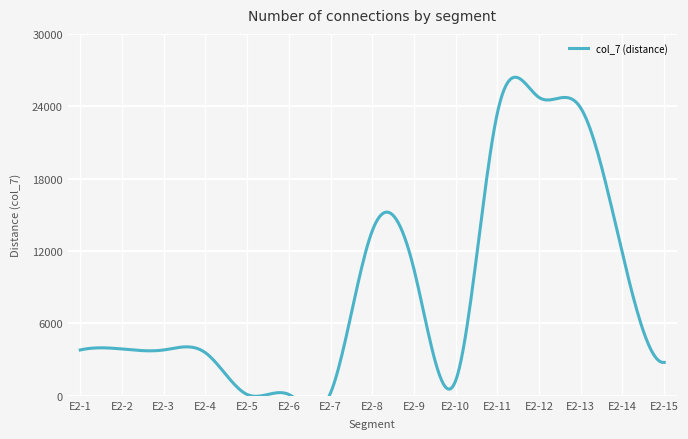

What is the maximum value shown in the chart?

24730